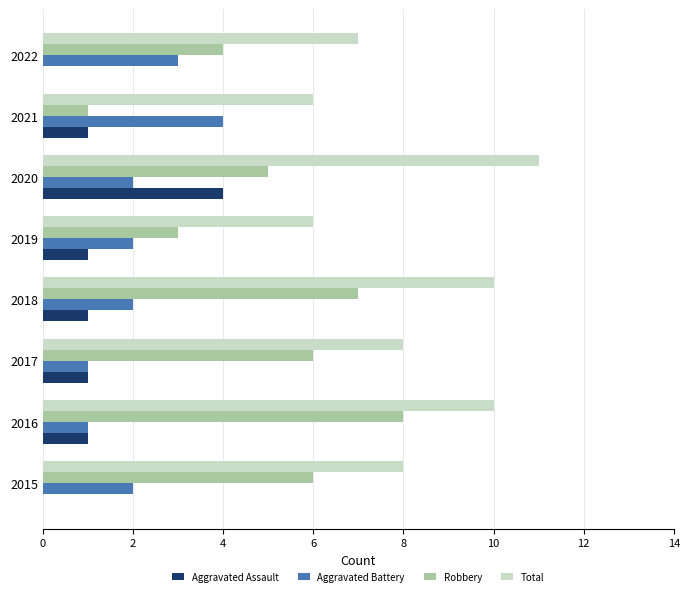

What is the sum of the Aggravated Battery values at 2018 and 2022?

5